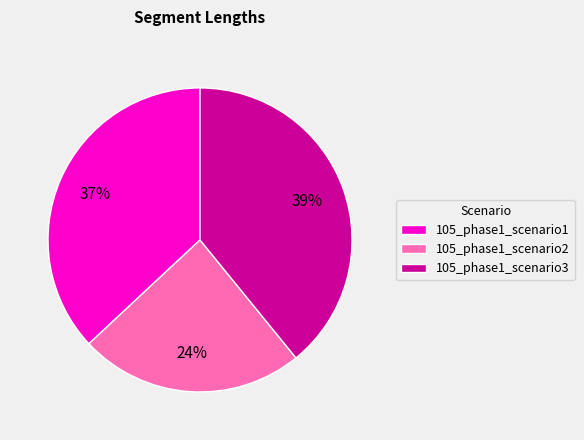

What is the ratio of the value at 105_phase1_scenario3 to the value at 105_phase1_scenario2?

1.6